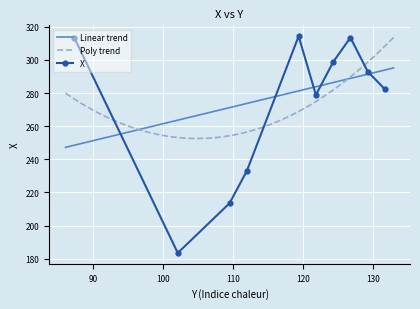

Is this an area chart (filled region under the line)?

No